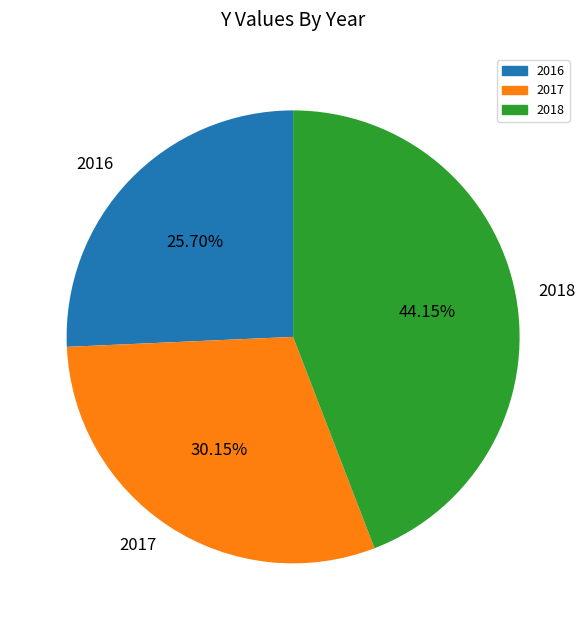

To the nearest percent, what percentage of the pie is 2017?

30%